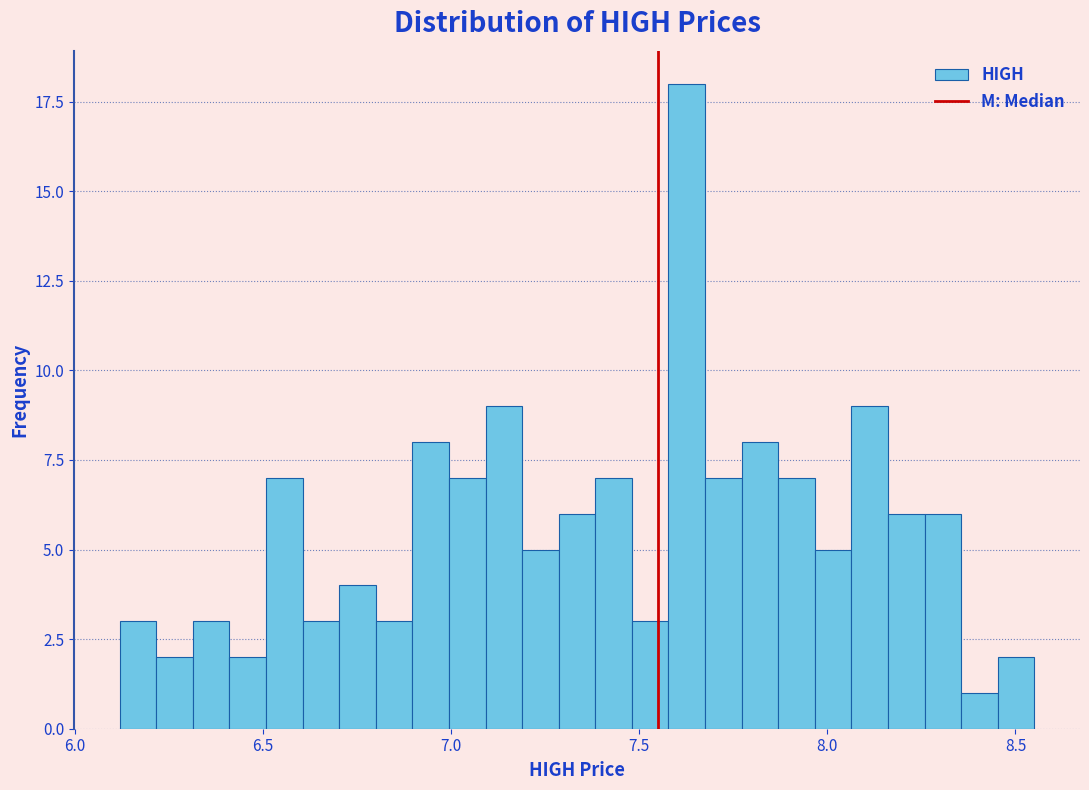

Around what value on the x-axis is the tallest bar? Give the approximate position of its centre, as read against the axis.

7.65